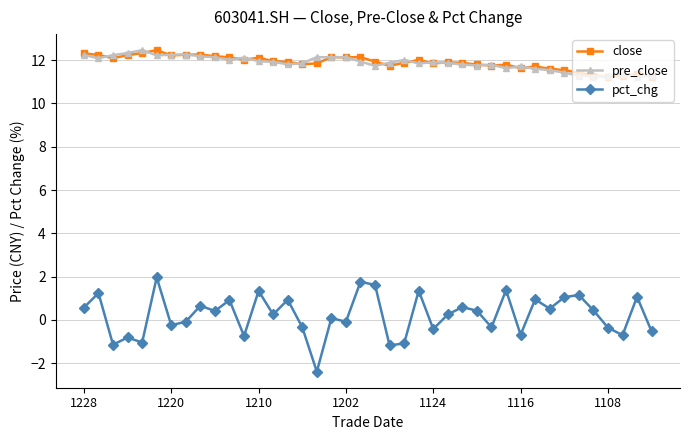

Is this an area chart (filled region under the line)?

No